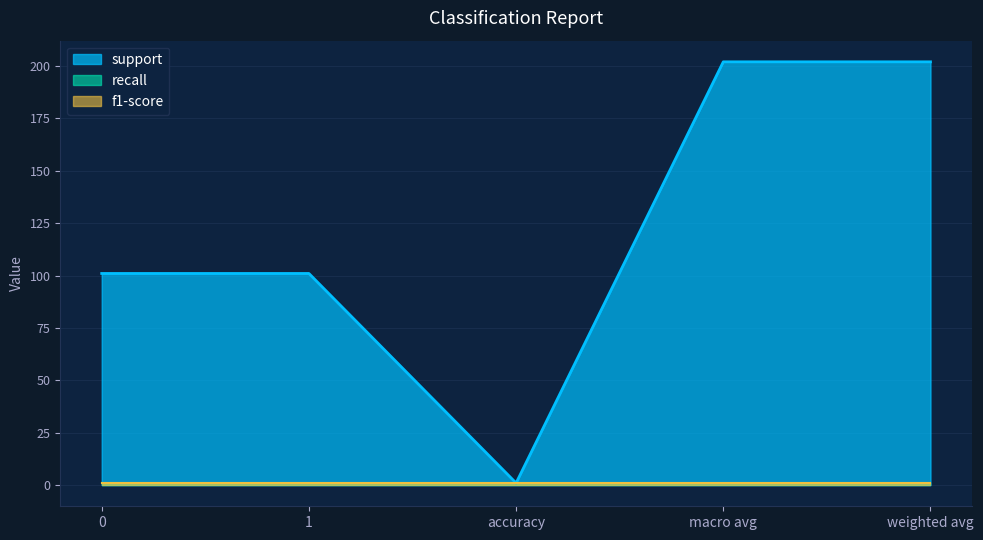

At which category is the sum across all series the highest?

macro avg